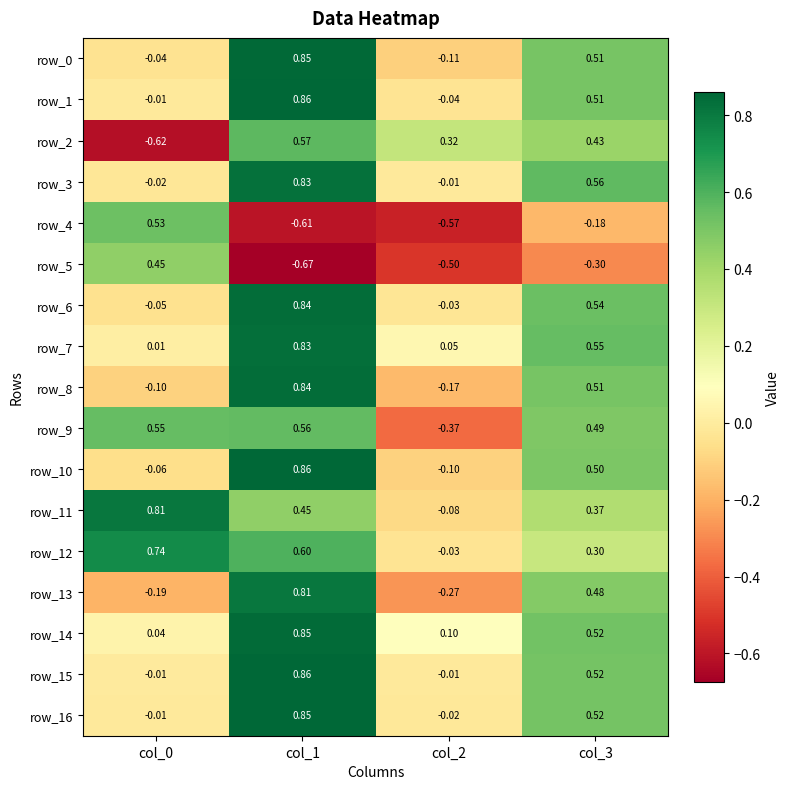

At which label does row_10 first exceed 0?

col_1